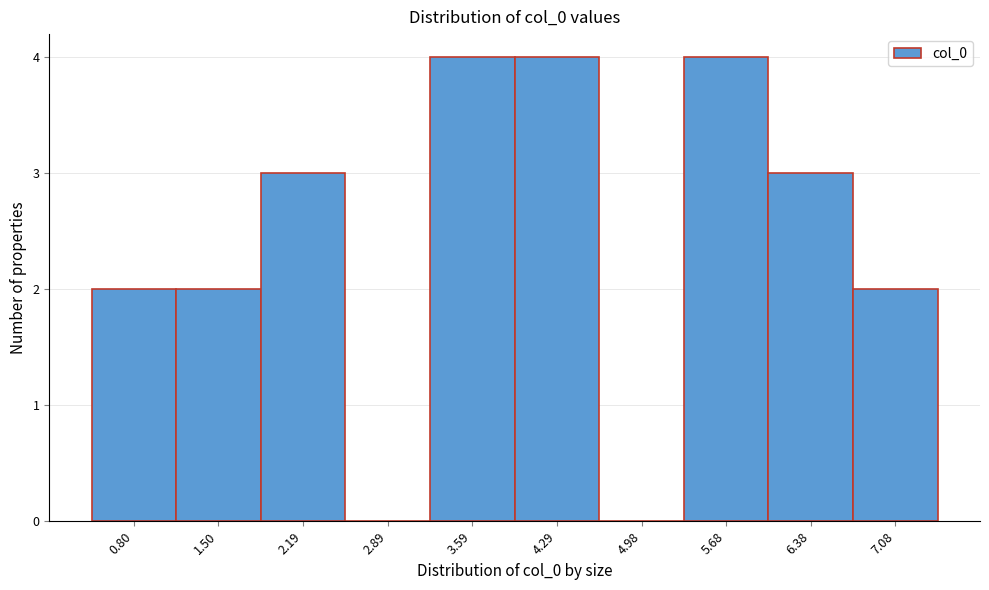

Reading left to right, extract all data points from this chart.

0.80=2	1.50=2	2.19=3	2.89=0	3.59=4	4.29=4	4.98=0	5.68=4	6.38=3	7.08=2